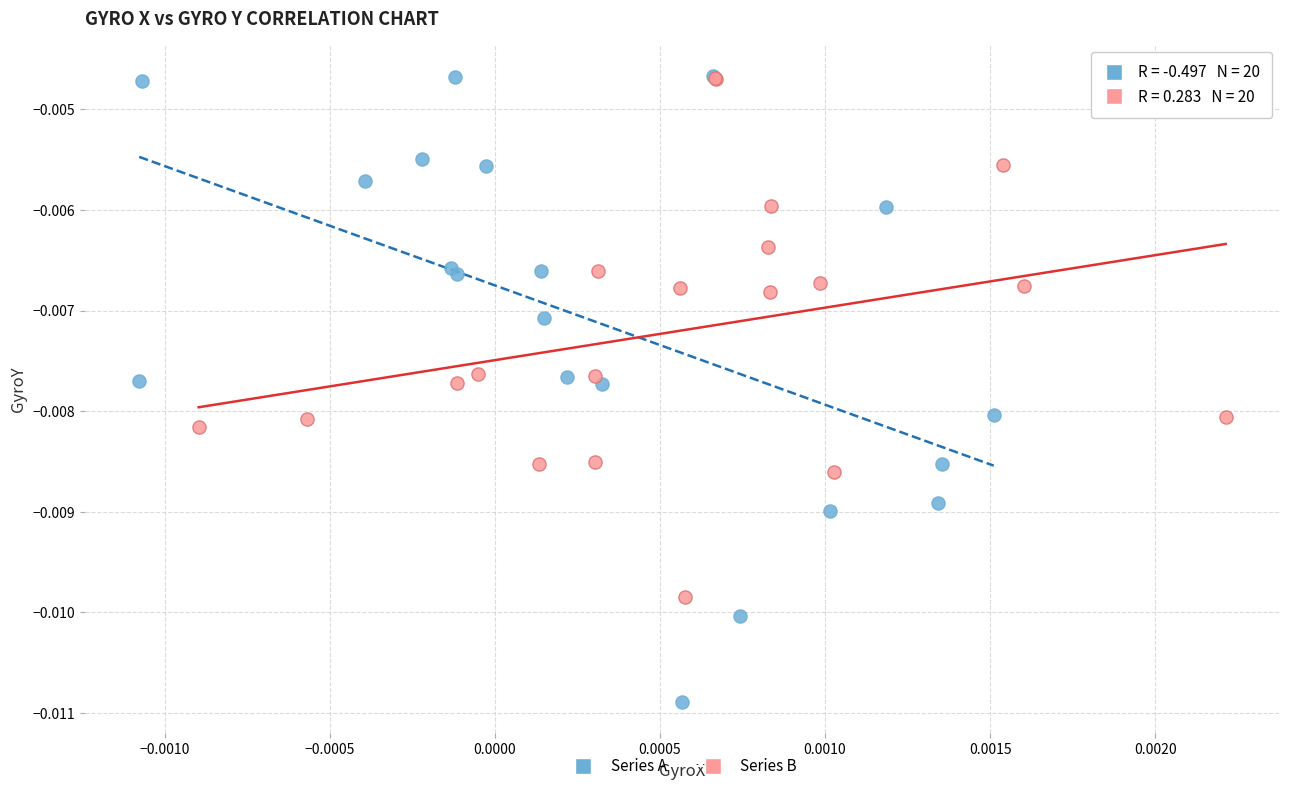

What are all the series names shown in the legend?

Series A, Series B